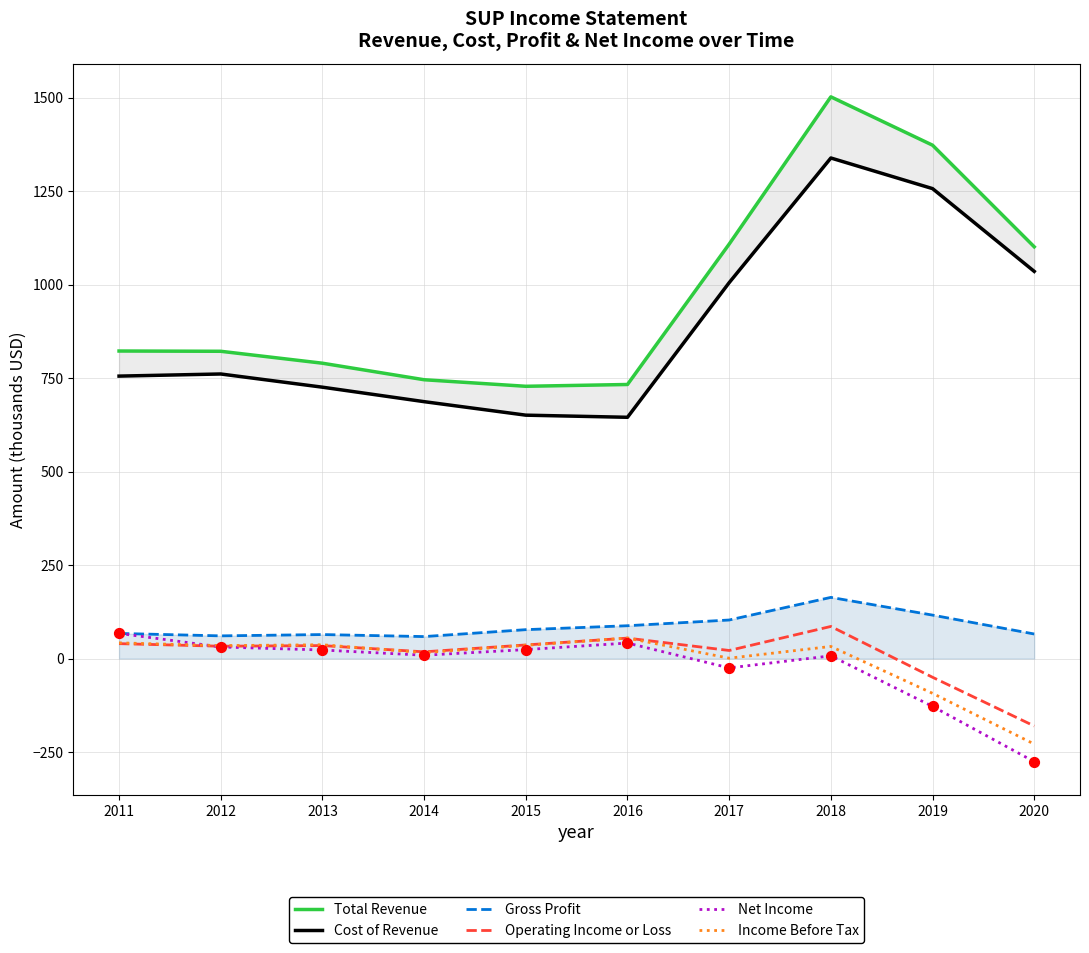

Is the value of Income Before Tax at 2016 greater than the value of Cost of Revenue at 2012?

No